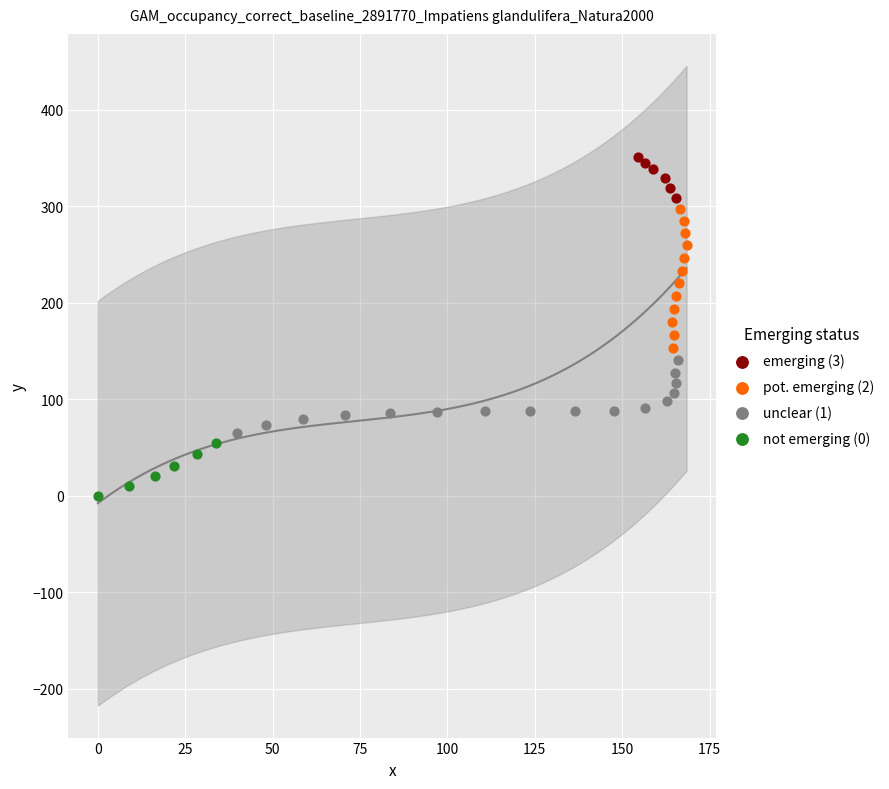

Which series has the widest spread of Y values?

pot. emerging (2)